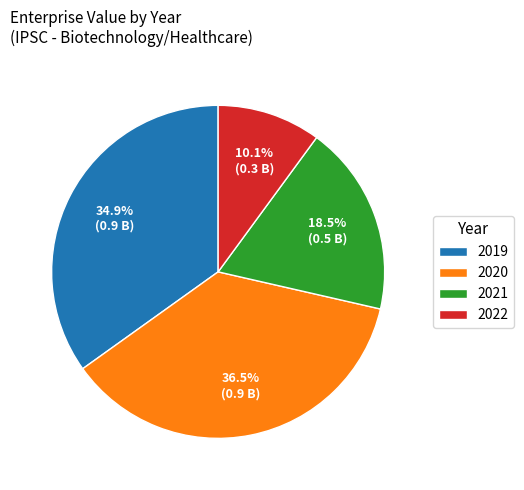

Is there any slice that represents more than half of the pie?

No